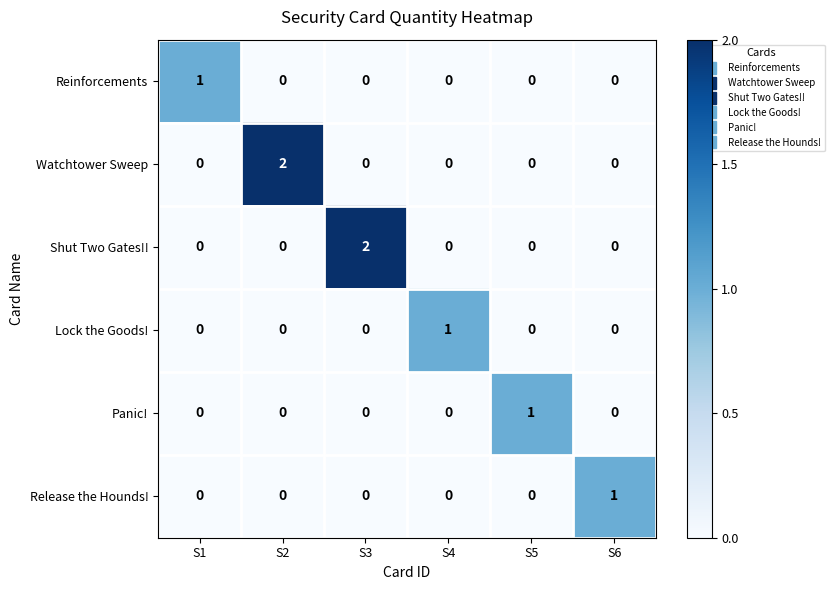

Which series changed the most between S2 and S4?

Watchtower Sweep